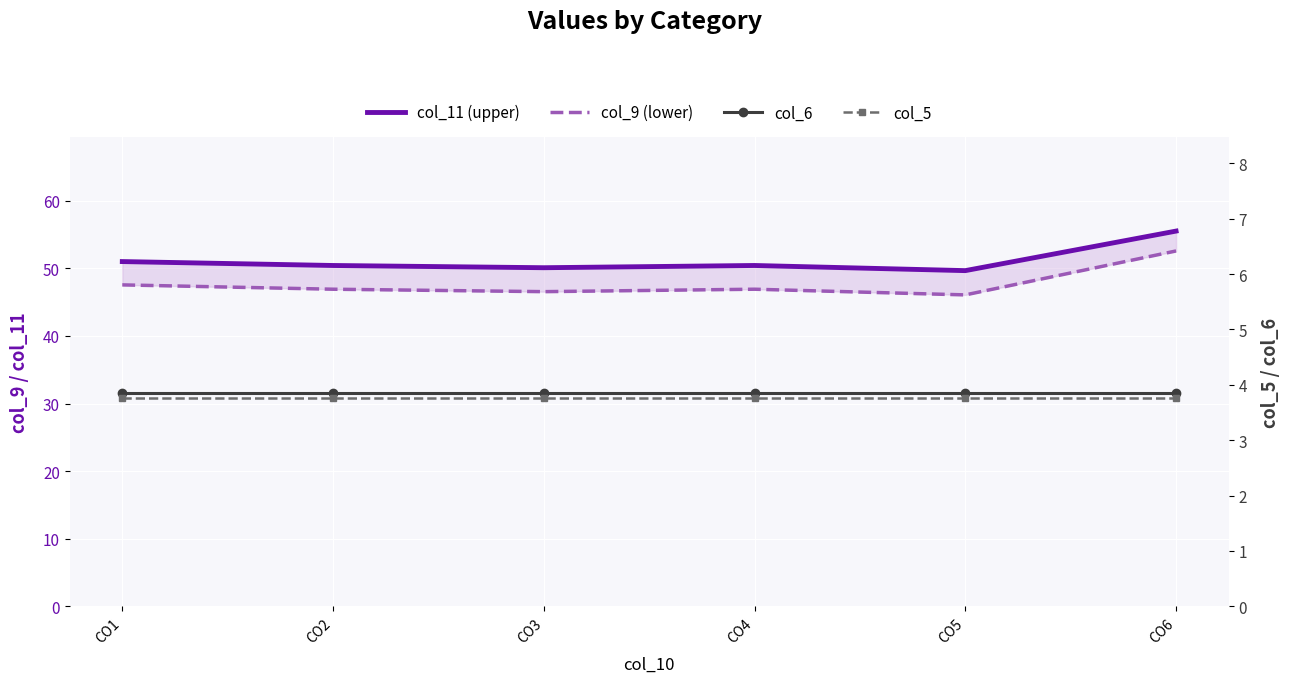

Count the number of data series in this chart.

4